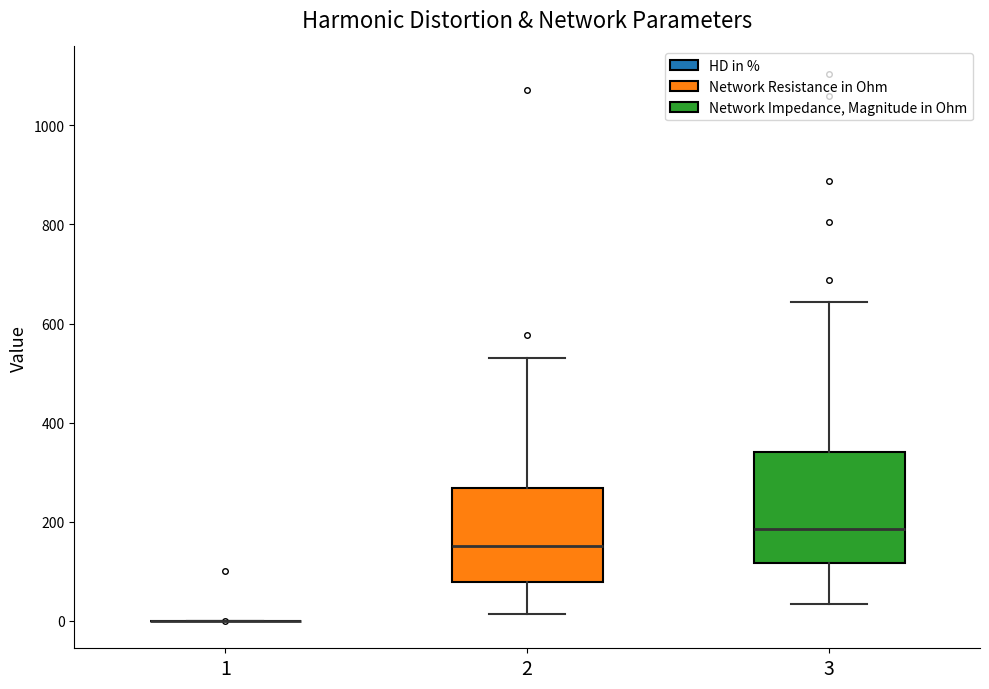

Reading left to right, transcribe this box plot: for each box, give where its median line is, the range the box spans, and where its two whiskers end, as read against the y-axis. The values are not printed on the chart, so give them approximately, as read against the axis.

1: box collapsed to a line at 0, whiskers 0 to 0
2: median 160, box 80 to 260, whiskers 20 to 540
3: median 180, box 120 to 340, whiskers 40 to 640